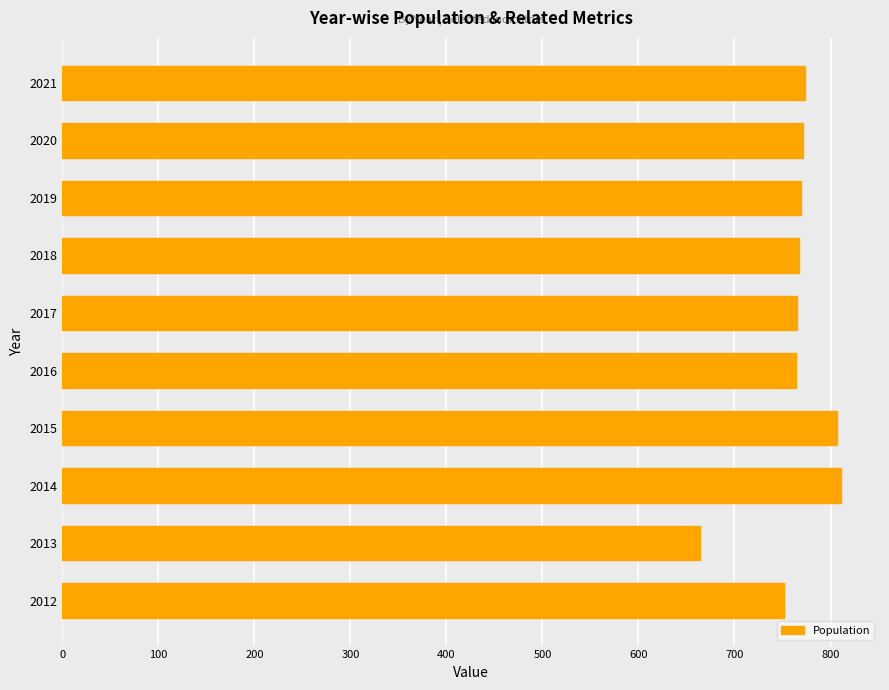

What is the smallest value displayed?

664